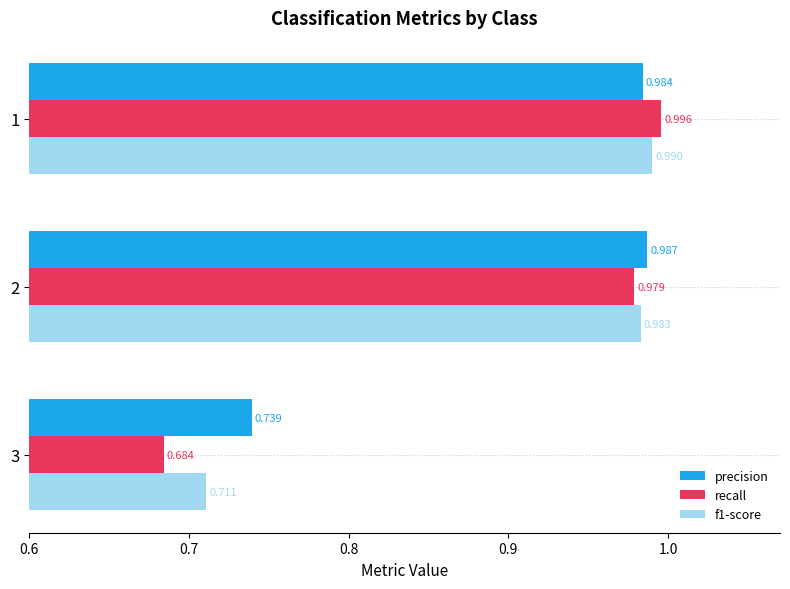

How many data points does each series have?

3